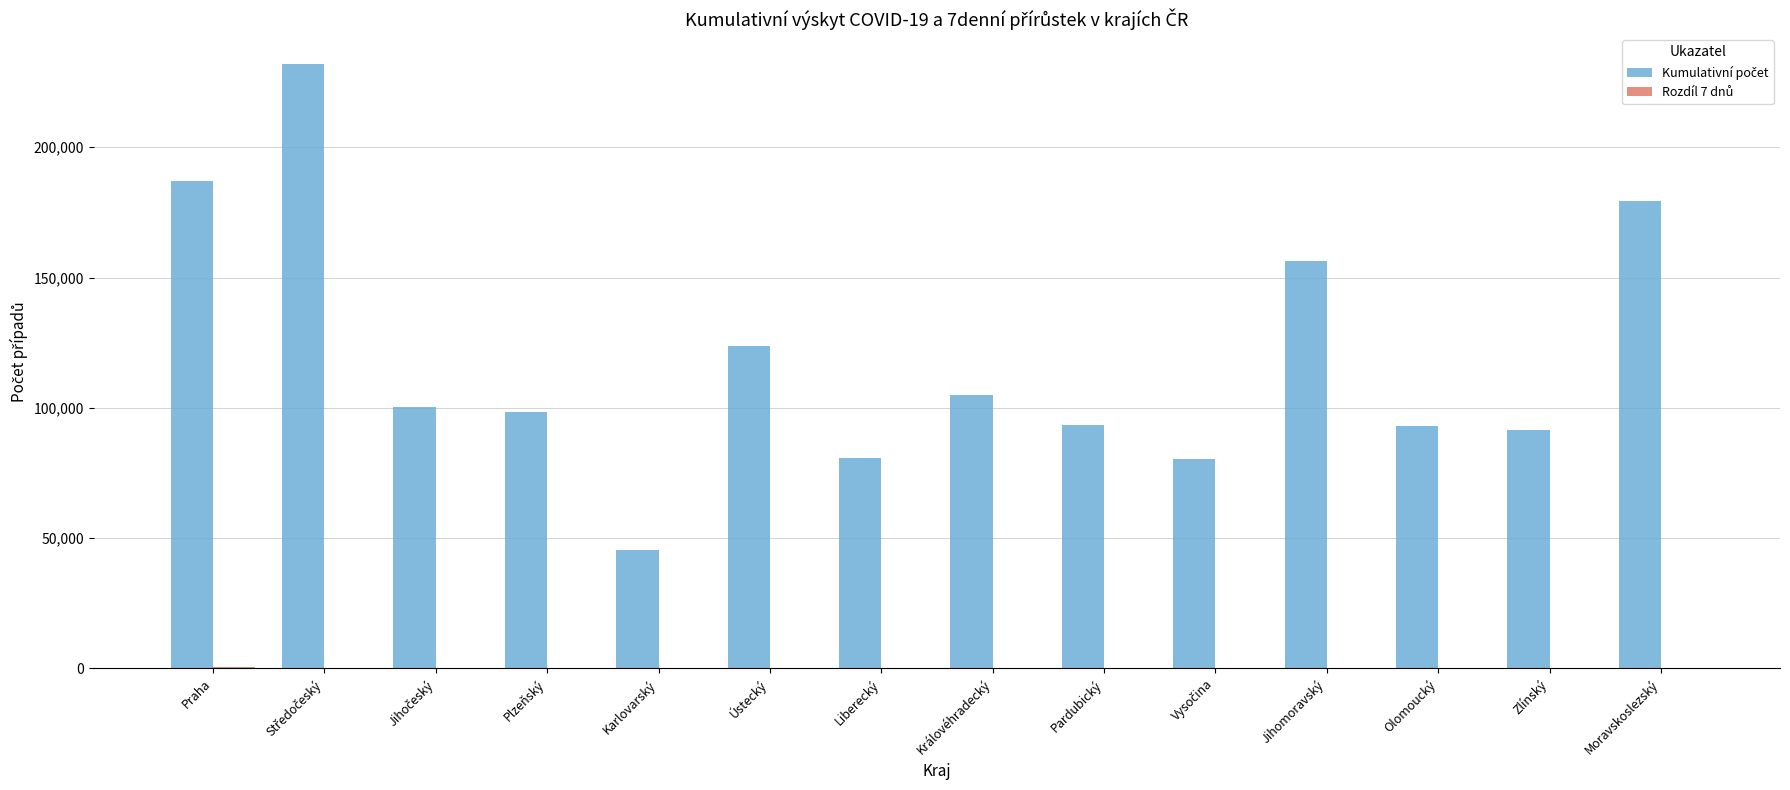

What is the difference between the maximum and minimum values in the Kumulativní počet series?

186377